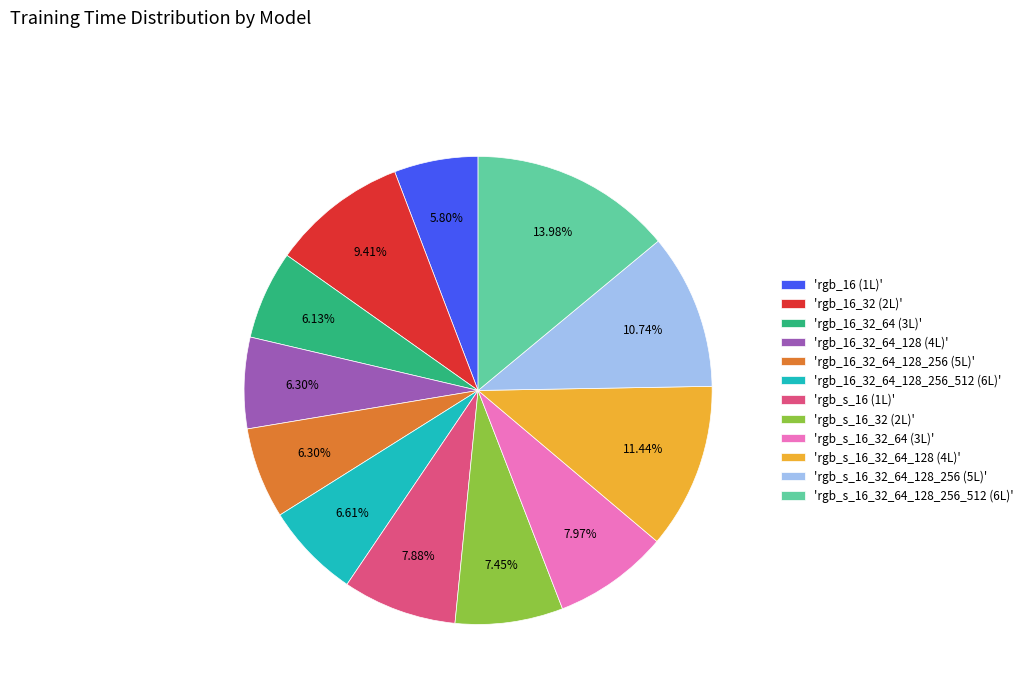

Approximately how many times larger is the value at 'rgb_s_16_32 (2L)' compared to 'rgb_16_32_64_128_256 (5L)'?

1.2